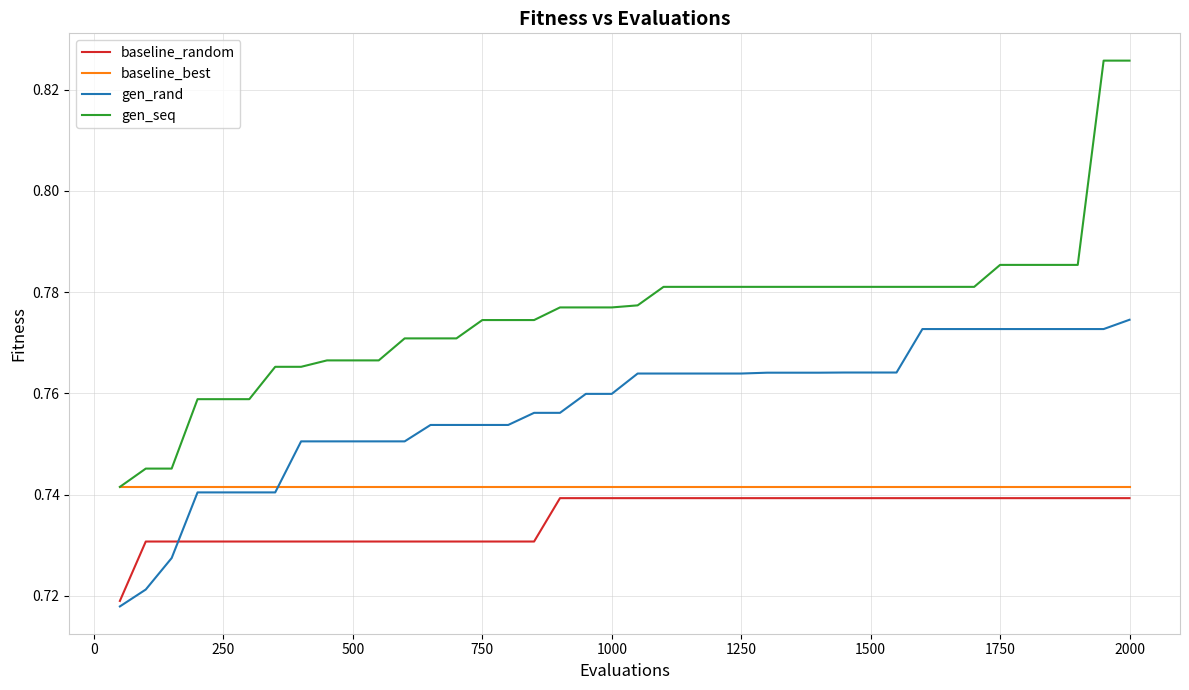

Which series has the widest spread of values?

gen_seq